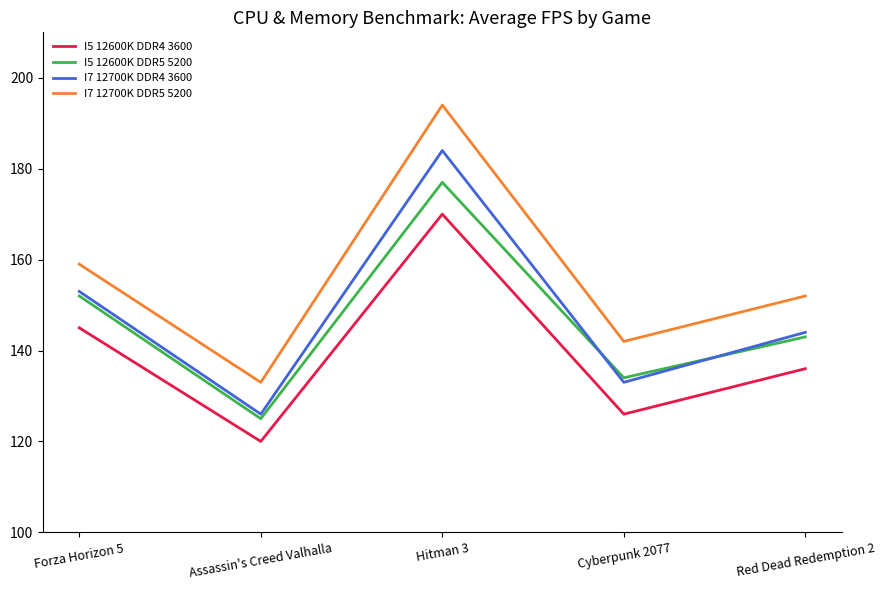

What position from the left is Cyberpunk 2077?

4